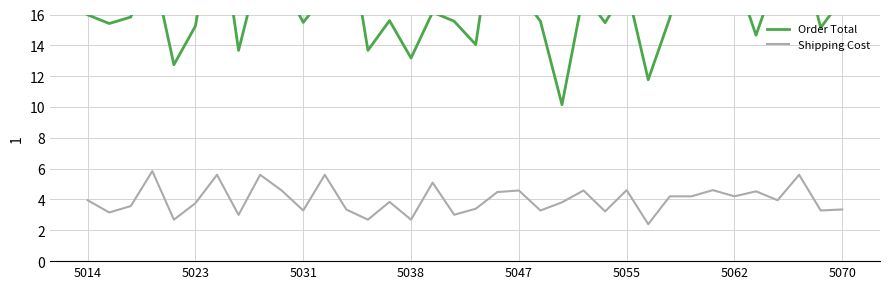

How many values in the Order Total series exceed 15?

28